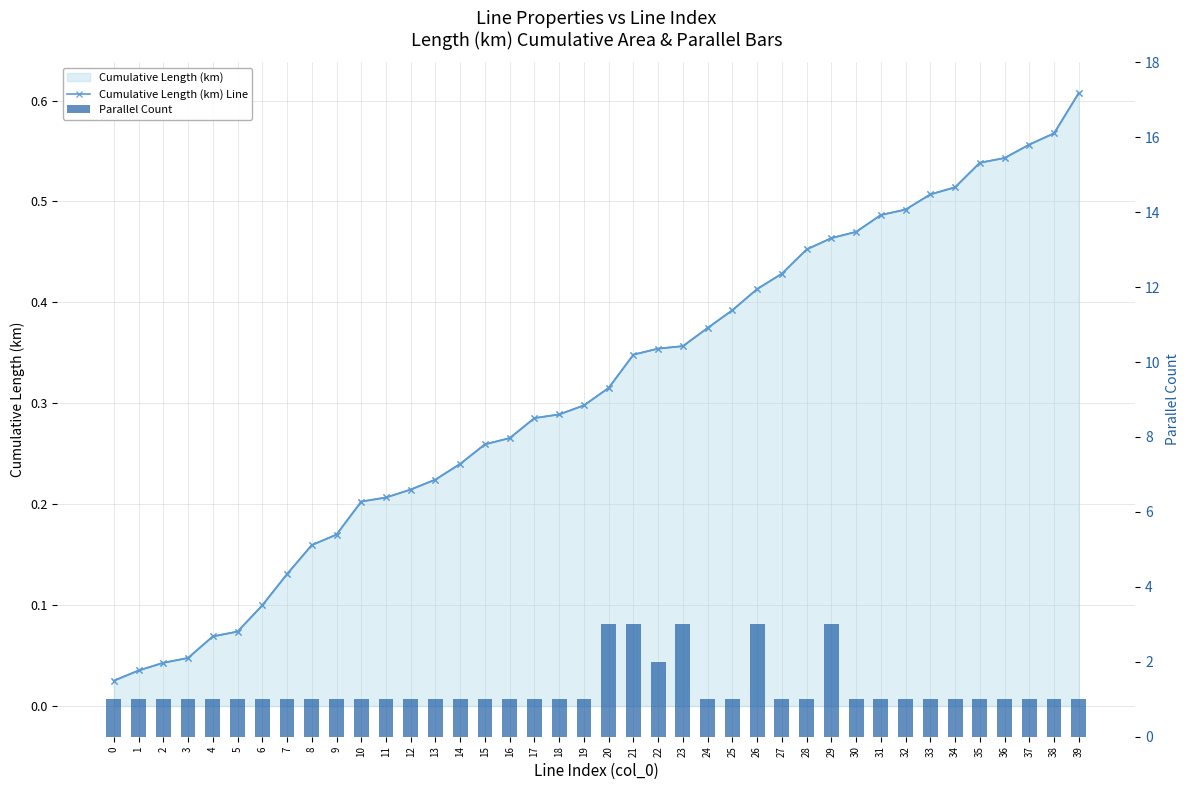

What is the sum of the Parallel Count values at 33 and 23?

4.0